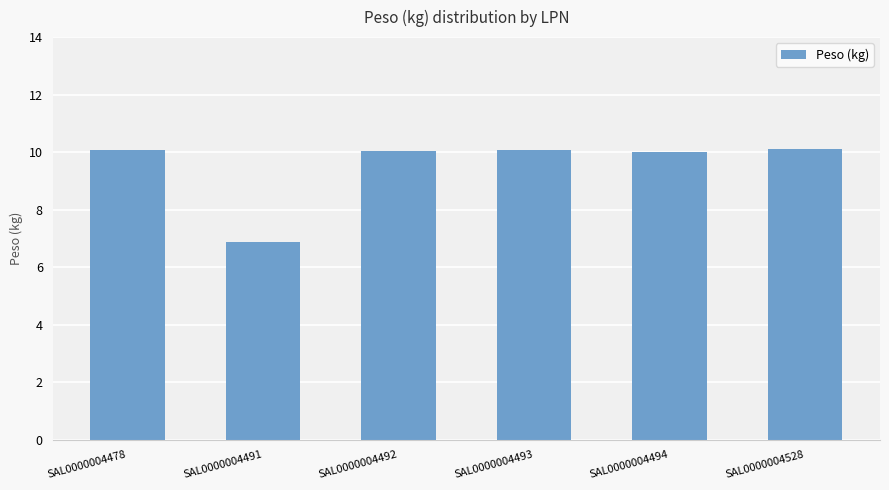

How many bars are there in total?

6